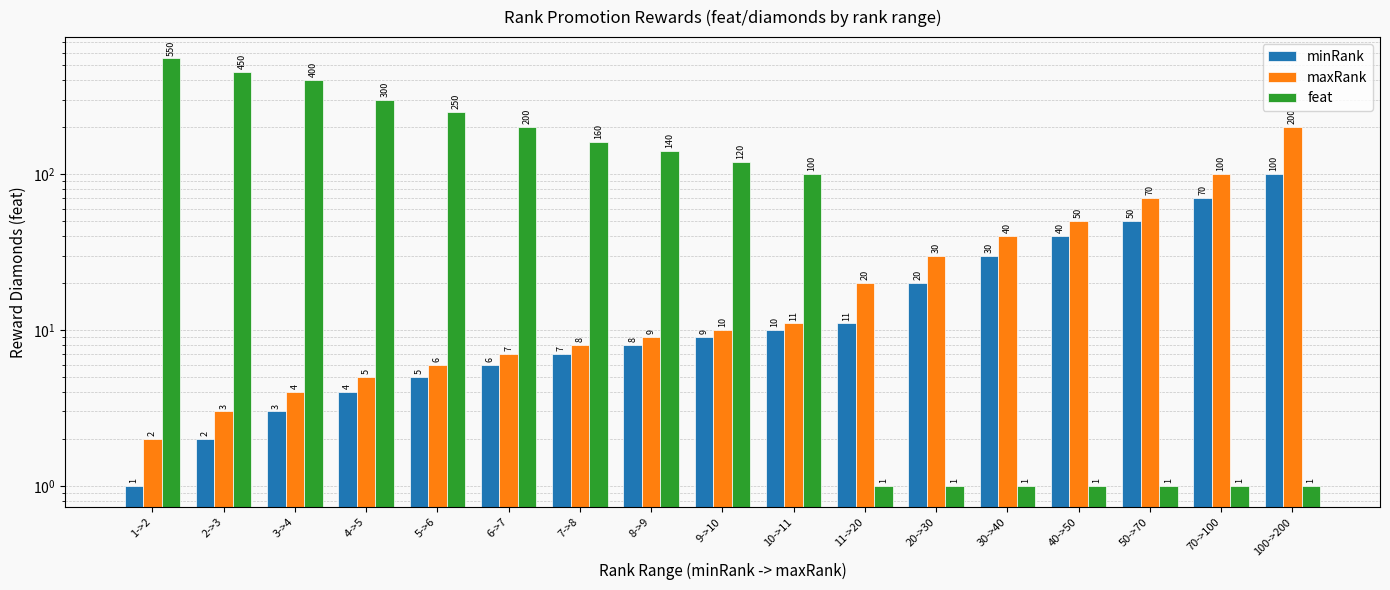

Which series has the largest range (max minus min)?

feat